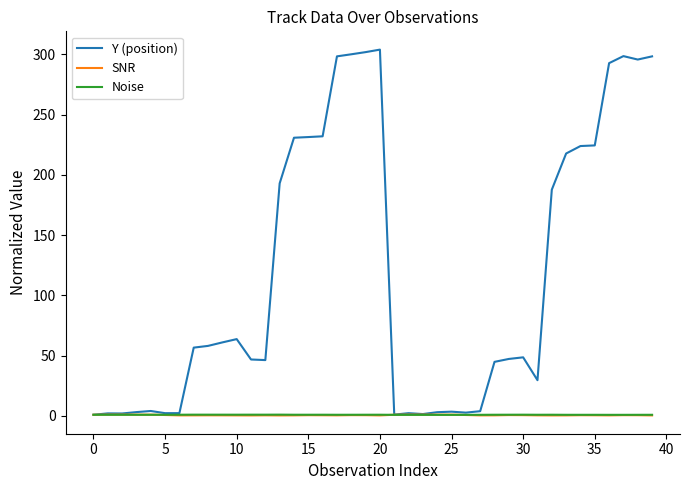

What is the maximum value shown in the chart?

303.8